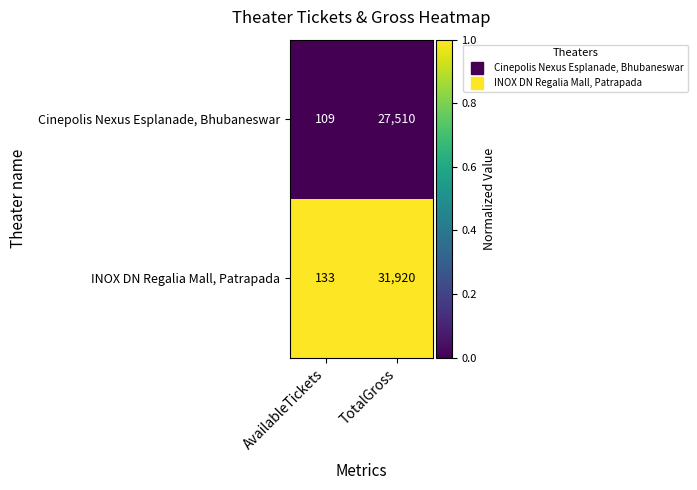

Which category has the lowest value across all series?

AvailableTickets